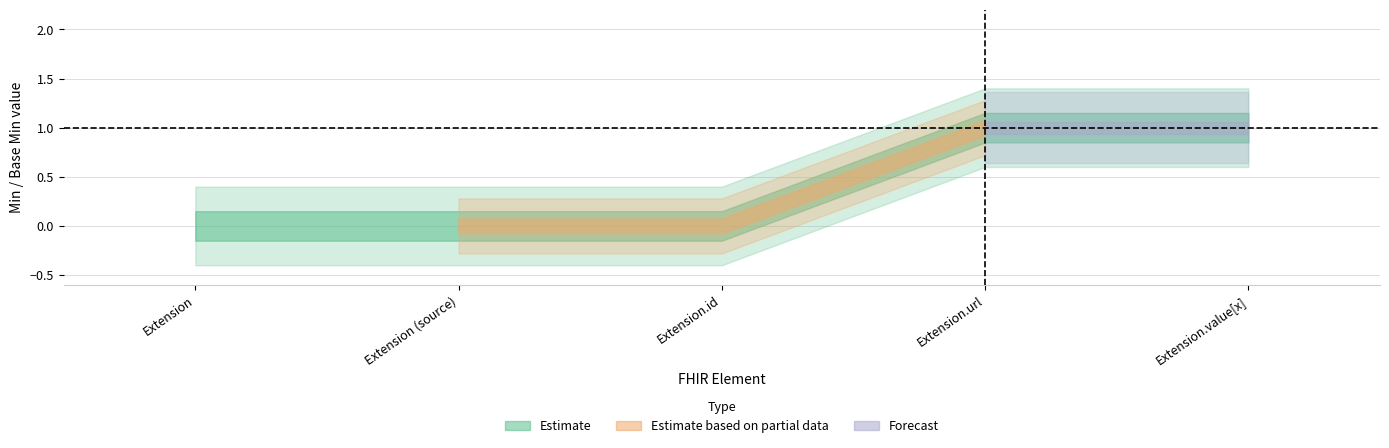

How many Min values are between 0 and 1?

5